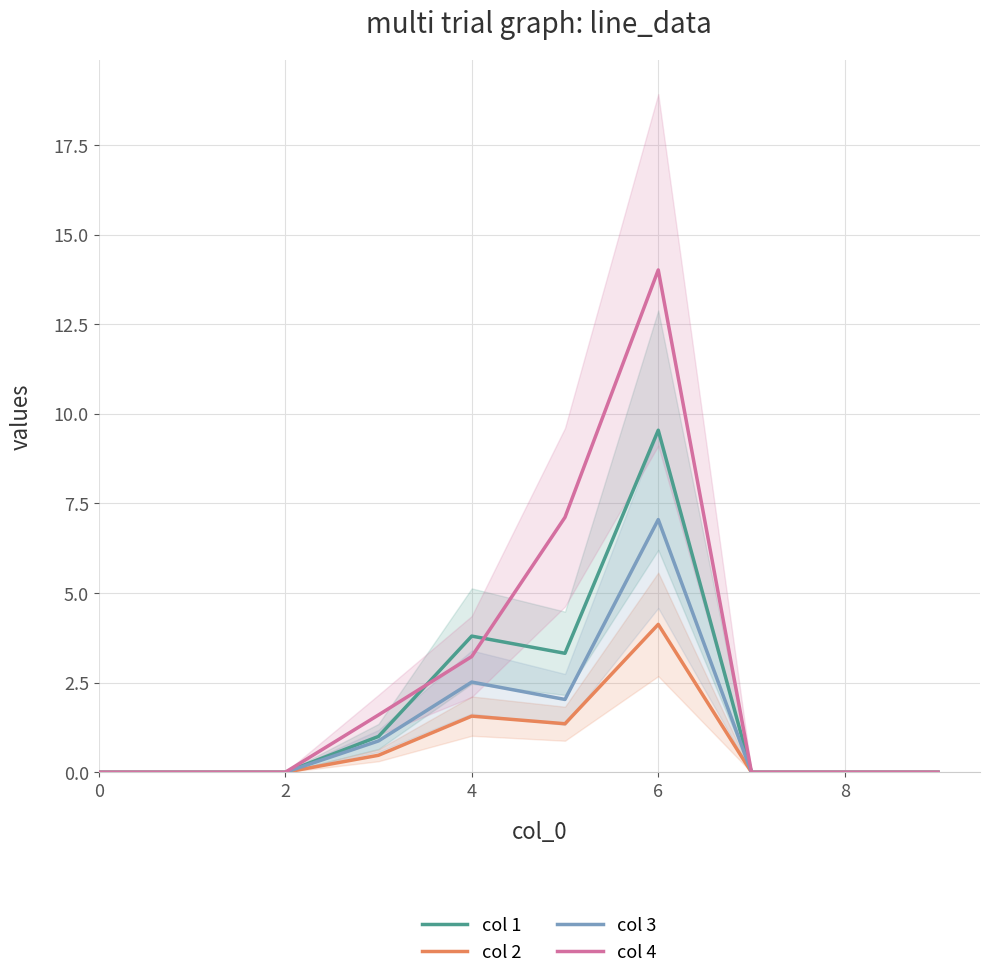

What are all the series names shown in the legend?

col 1, col 2, col 3, col 4